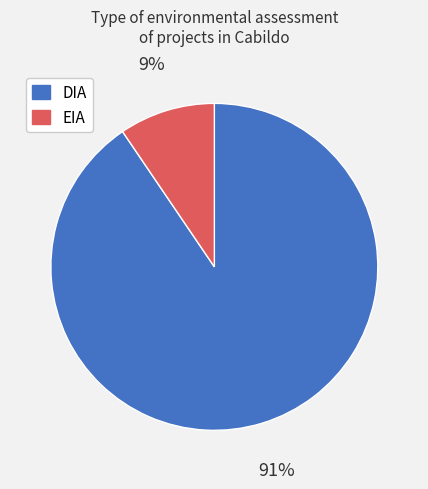

Is it true that EIA is 9% of the pie?

True